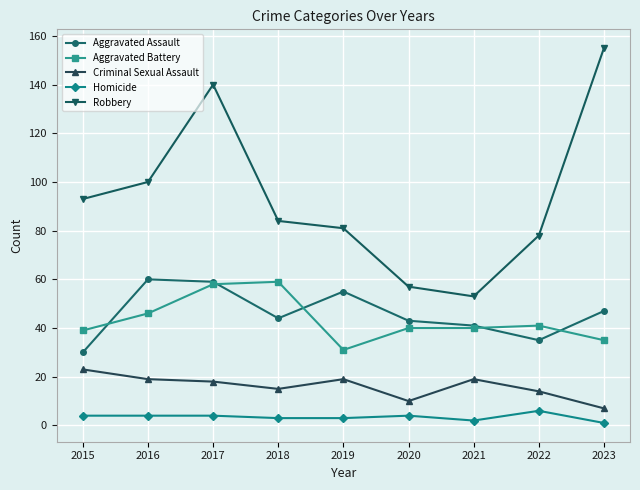

At how many categories does at least one series exceed 86?

4